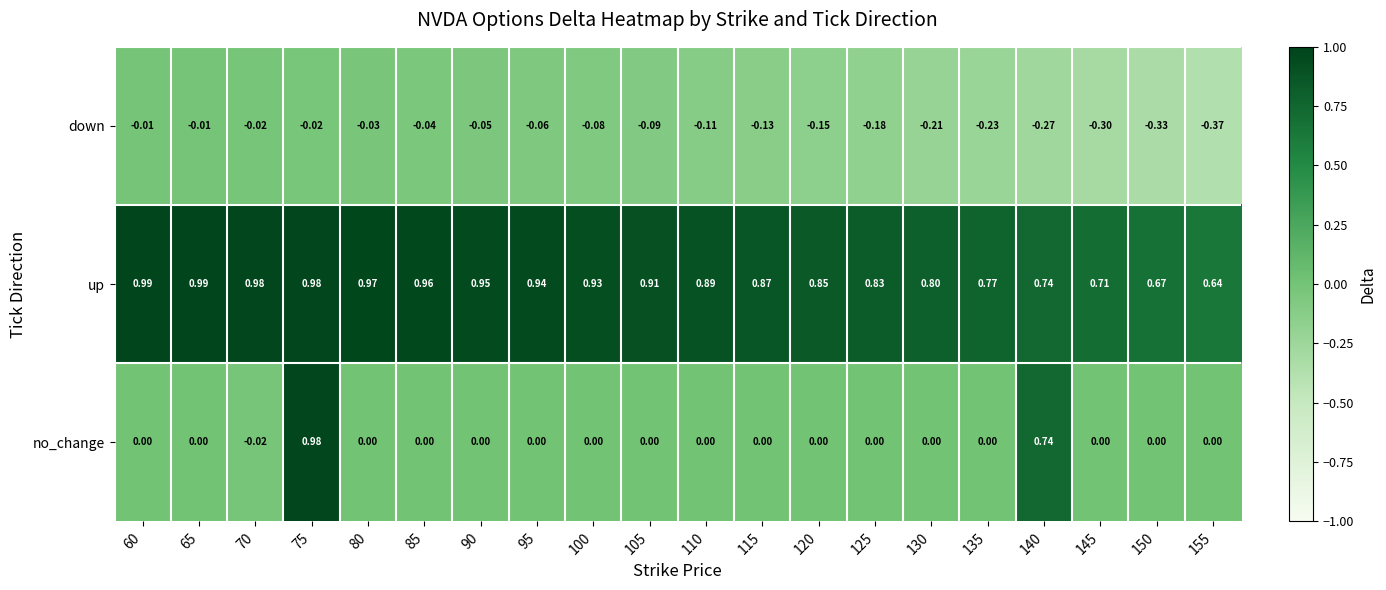

Which series changed the most between 140 and 150?

no_change